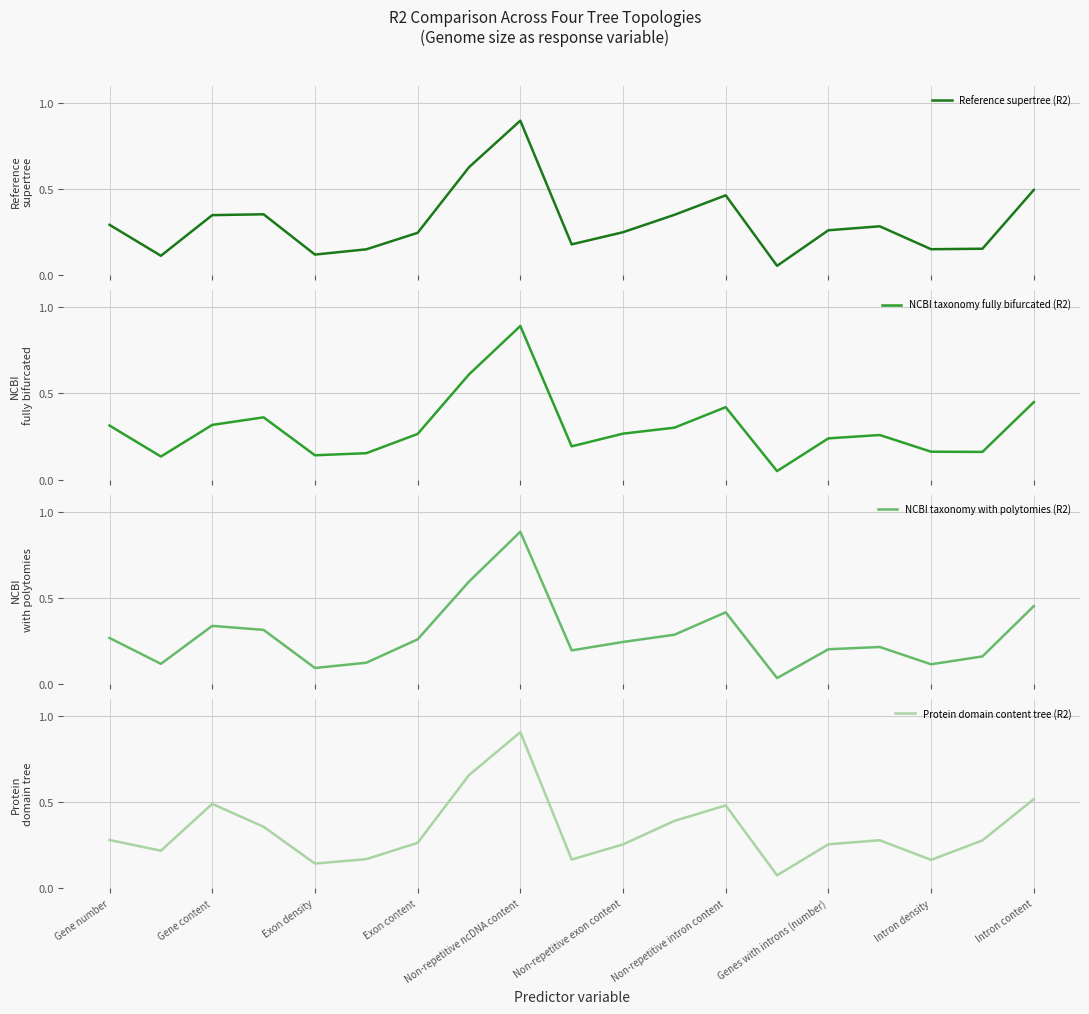

At Non-repetitive ncDNA content, list the series in order from largest to smallest.

Protein domain content tree (R2), Reference supertree (R2), NCBI taxonomy fully bifurcated (R2), NCBI taxonomy with polytomies (R2)